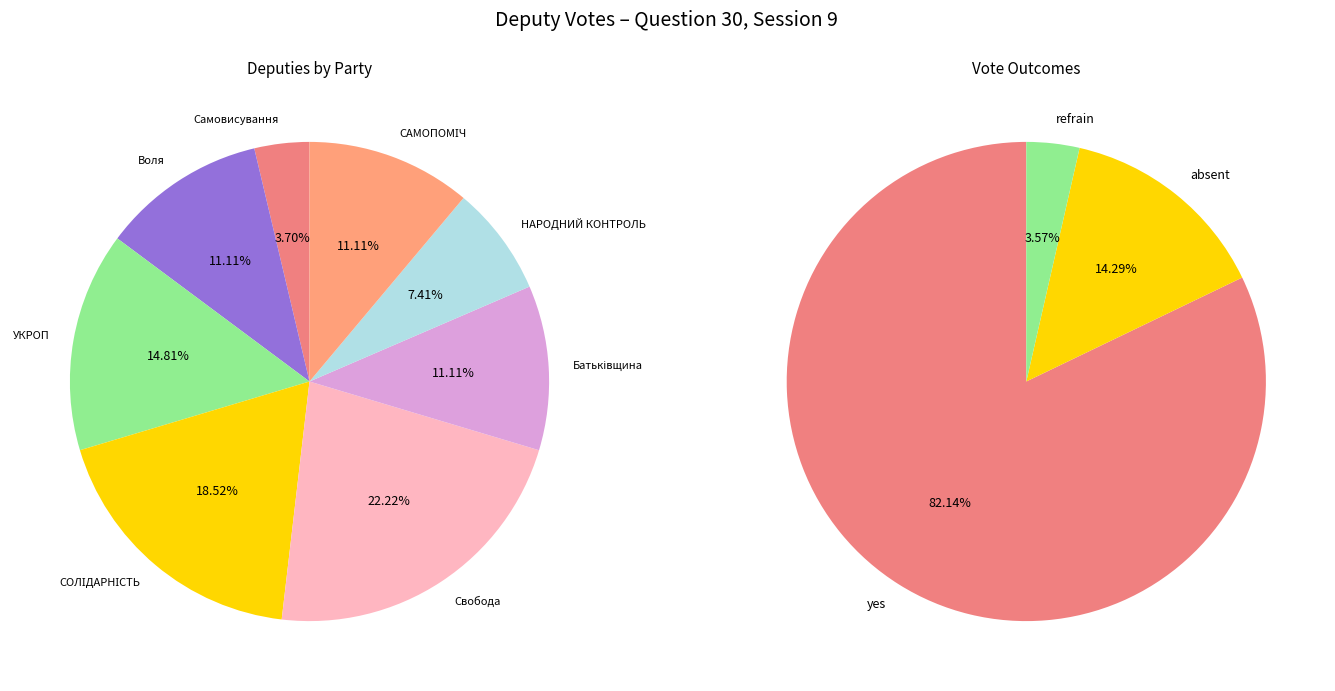

Is there any slice that represents more than half of the pie?

No